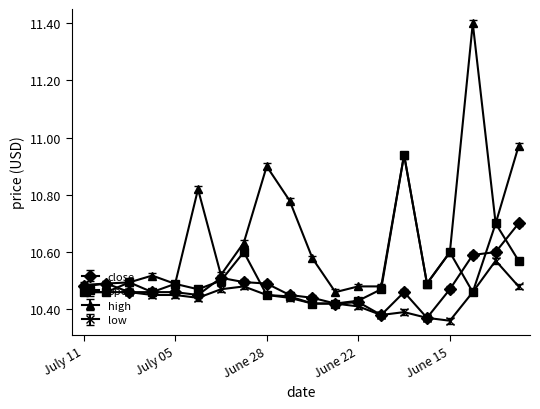

How many low values are between 10 and 11?

20